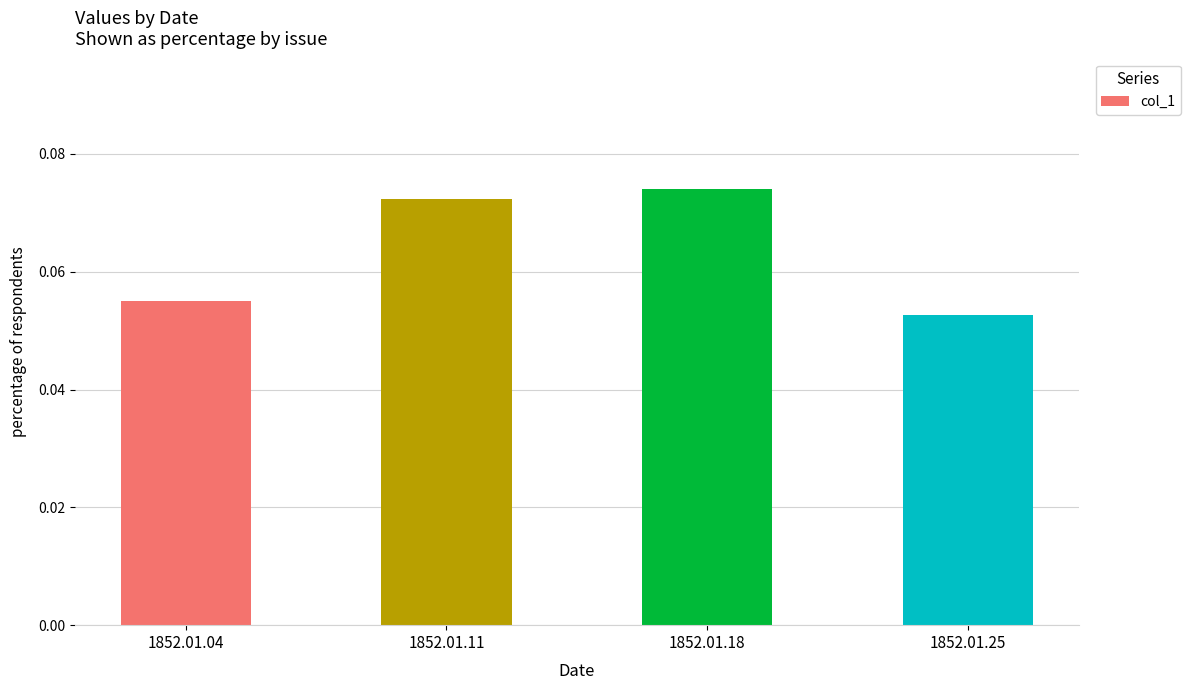

Rank the categories by value from lowest to highest.

1852.01.25, 1852.01.04, 1852.01.11, 1852.01.18